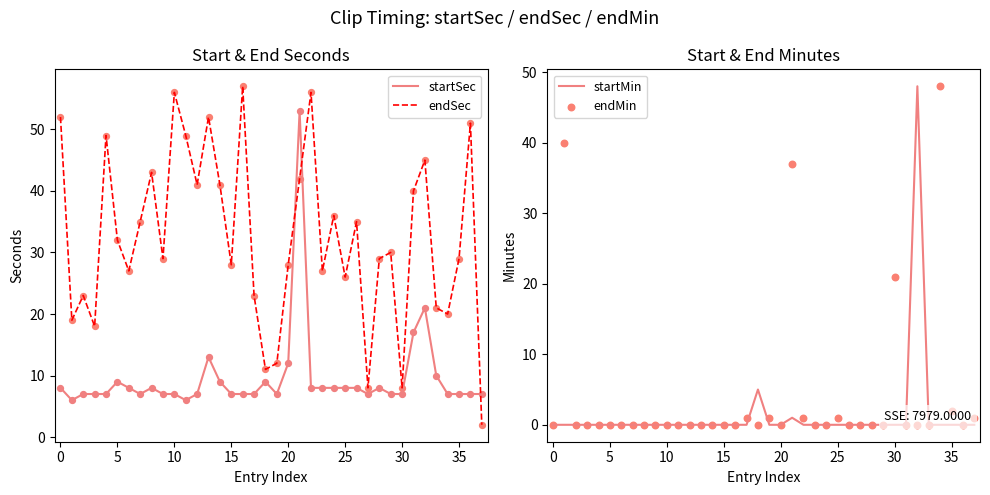

What is the lowest value of the startSec series?

6